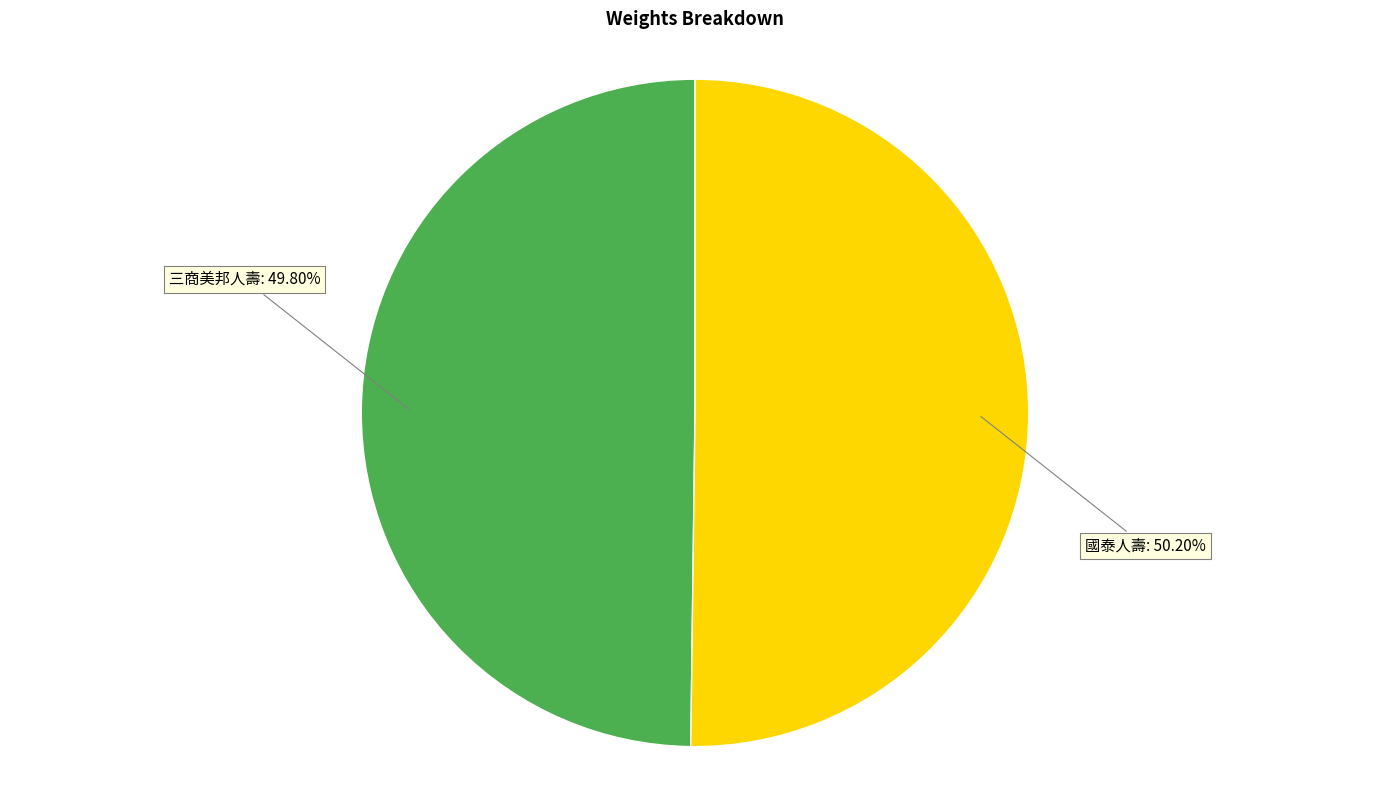

Is there any slice that represents more than half of the pie?

Yes